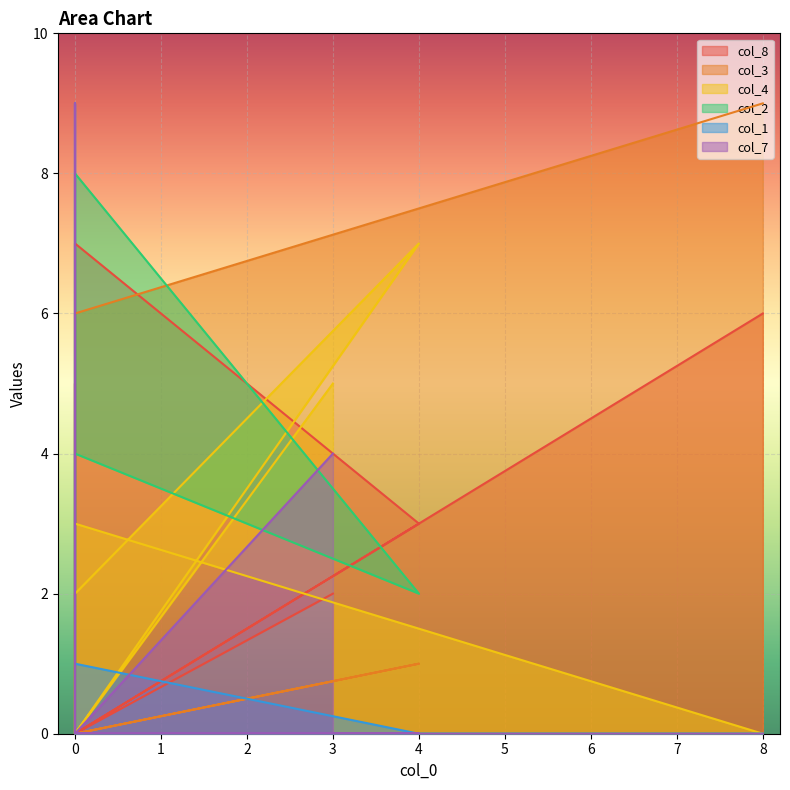

How many lines are shown in the chart?

6